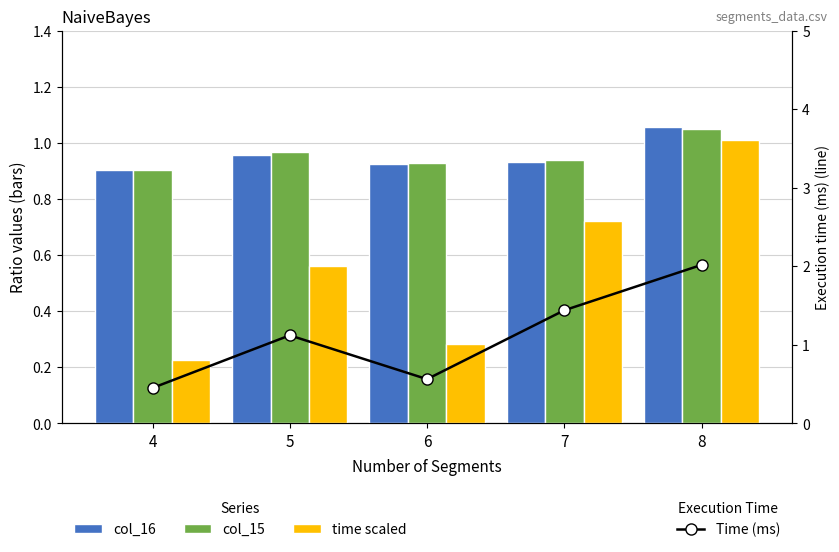

Which series changed the most between 6 and 8?

Time (ms)